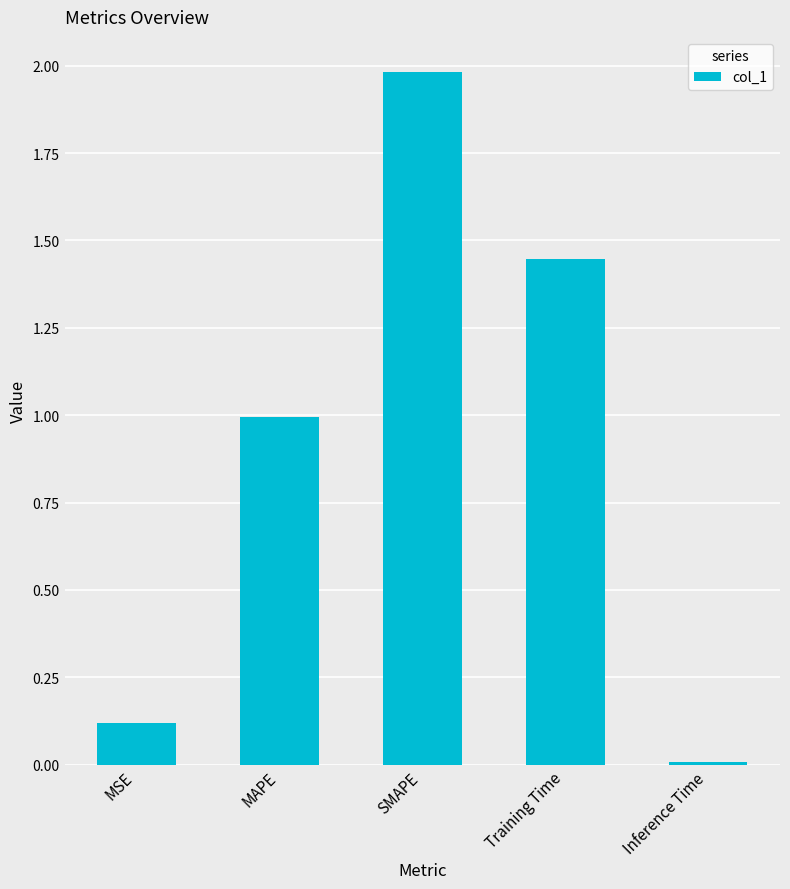

Count the number of data series in this chart.

1